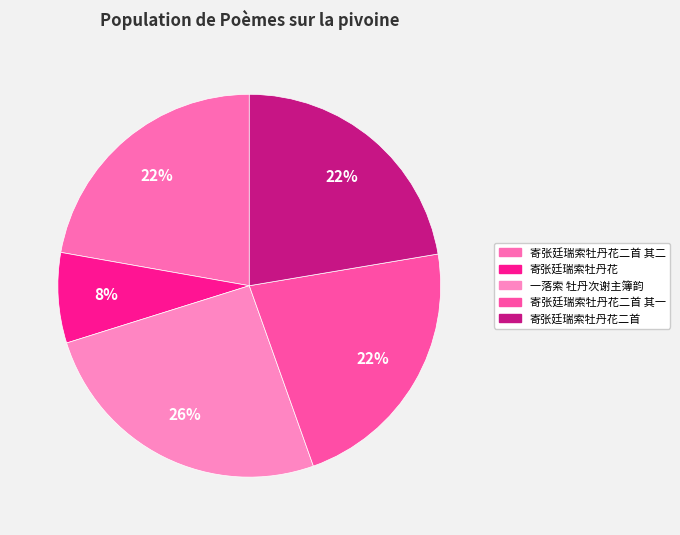

What is the change in value from 寄张廷瑞索牡丹花二首 其二 to 寄张廷瑞索牡丹花?

-551519